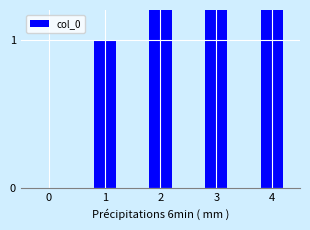

List the labels in order of value, largest first.

4, 3, 2, 1, 0